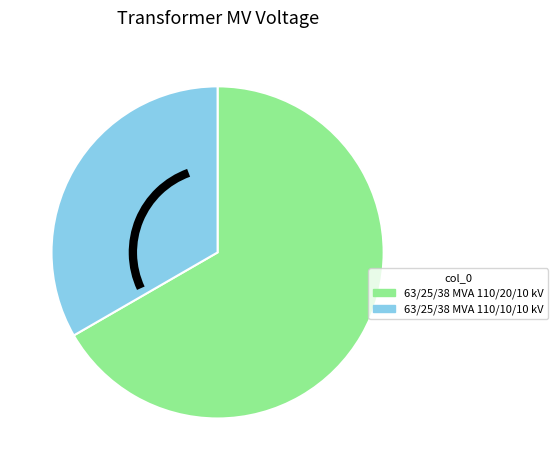

Which slice is the largest?

63/25/38 MVA 110/20/10 kV